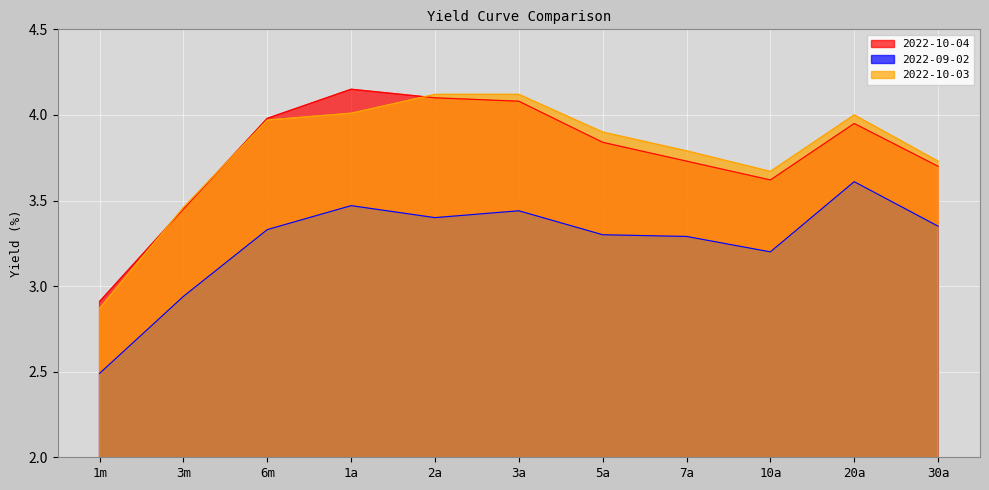

Is the value of 2022-09-02 at 10a greater than the value of 2022-10-03 at 2a?

No